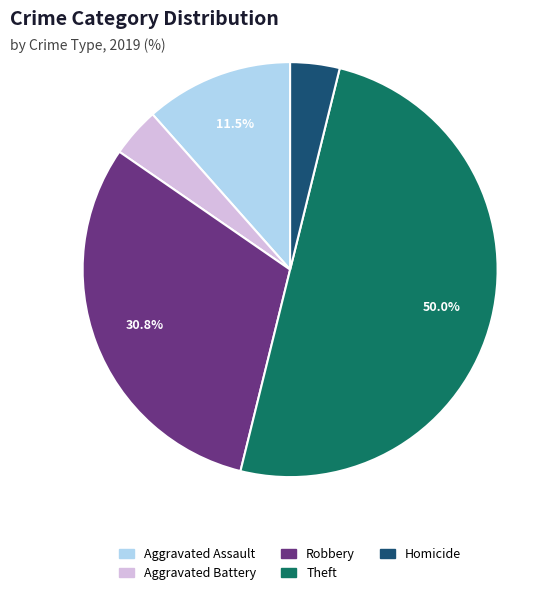

To the nearest percent, what percentage of the pie is Robbery?

31%